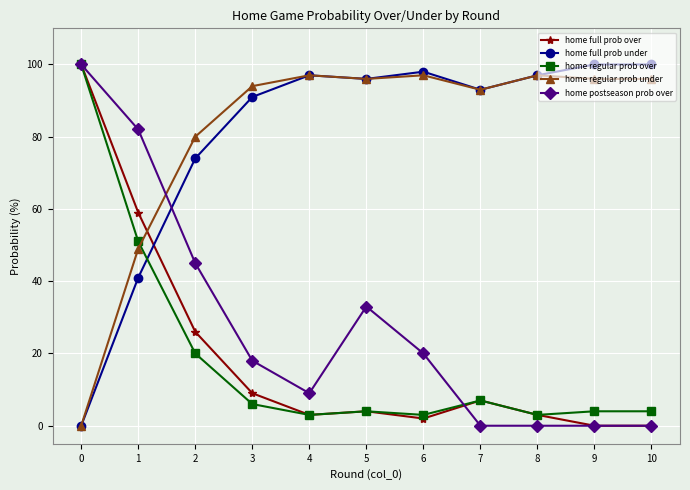

Reading left to right, list all the values displayed in this chart.

home full prob over: 0=100	1=59	2=26	3=9	4=3	5=4	6=2	7=7	8=3	9=0	10=0
home full prob under: 0=0	1=41	2=74	3=91	4=97	5=96	6=98	7=93	8=97	9=100	10=100
home regular prob over: 0=100	1=51	2=20	3=6	4=3	5=4	6=3	7=7	8=3	9=4	10=4
home regular prob under: 0=0	1=49	2=80	3=94	4=97	5=96	6=97	7=93	8=97	9=96	10=96
home postseason prob over: 0=100	1=82	2=45	3=18	4=9	5=33	6=20	7=0	8=0	9=0	10=0